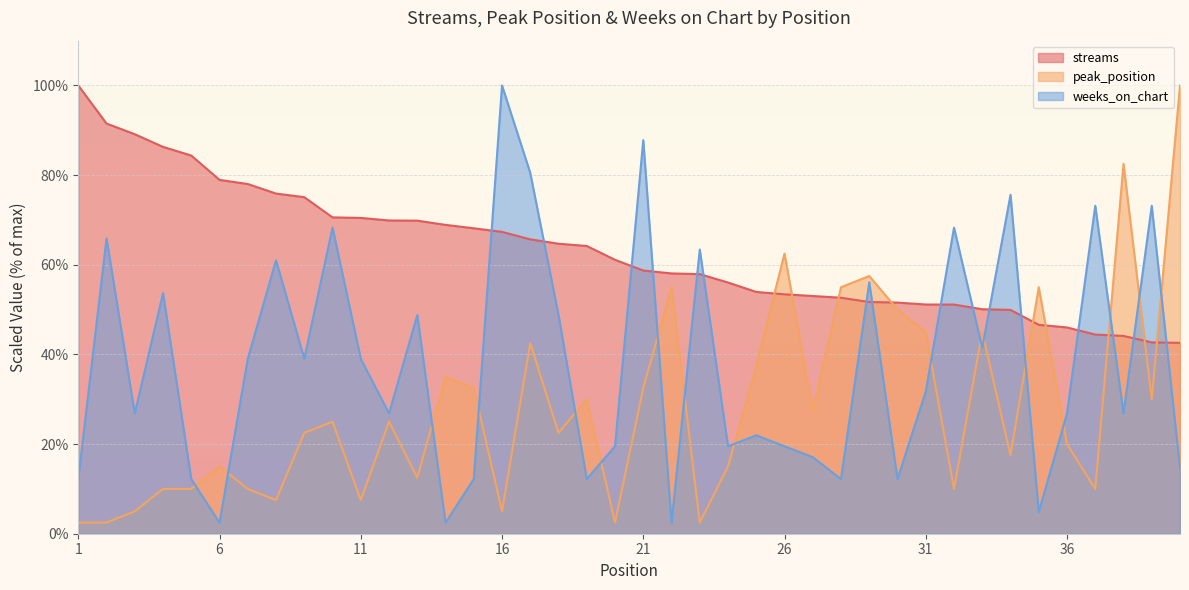

At which label does streams first exceed 61?

1